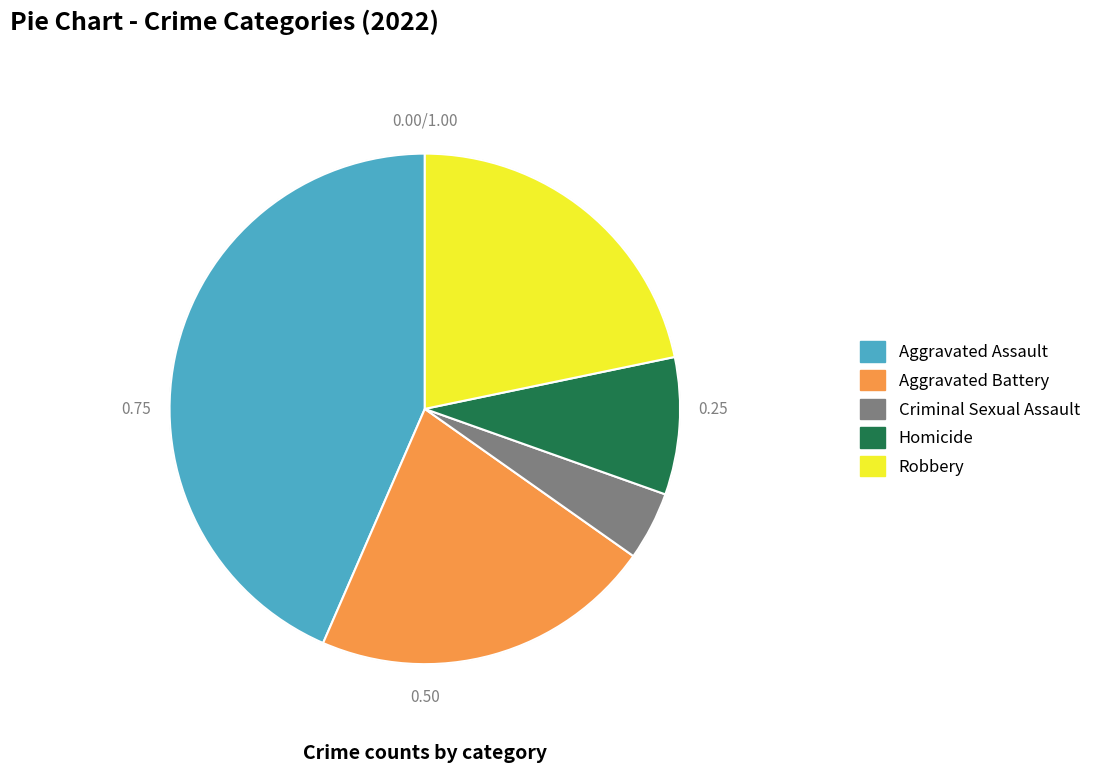

Do Criminal Sexual Assault and Aggravated Battery together represent more than half of the pie?

No